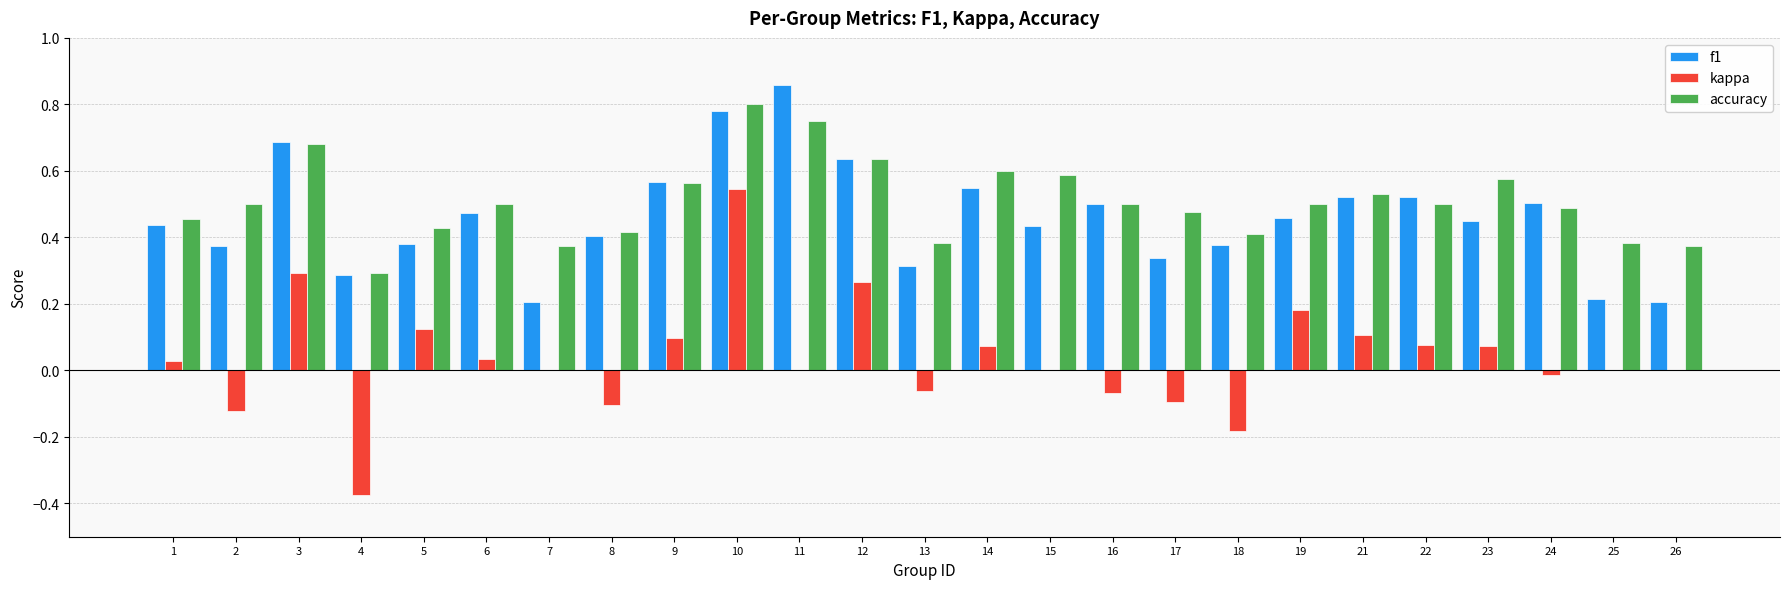

True or false: kappa has a value of -0.2 at 17.

False